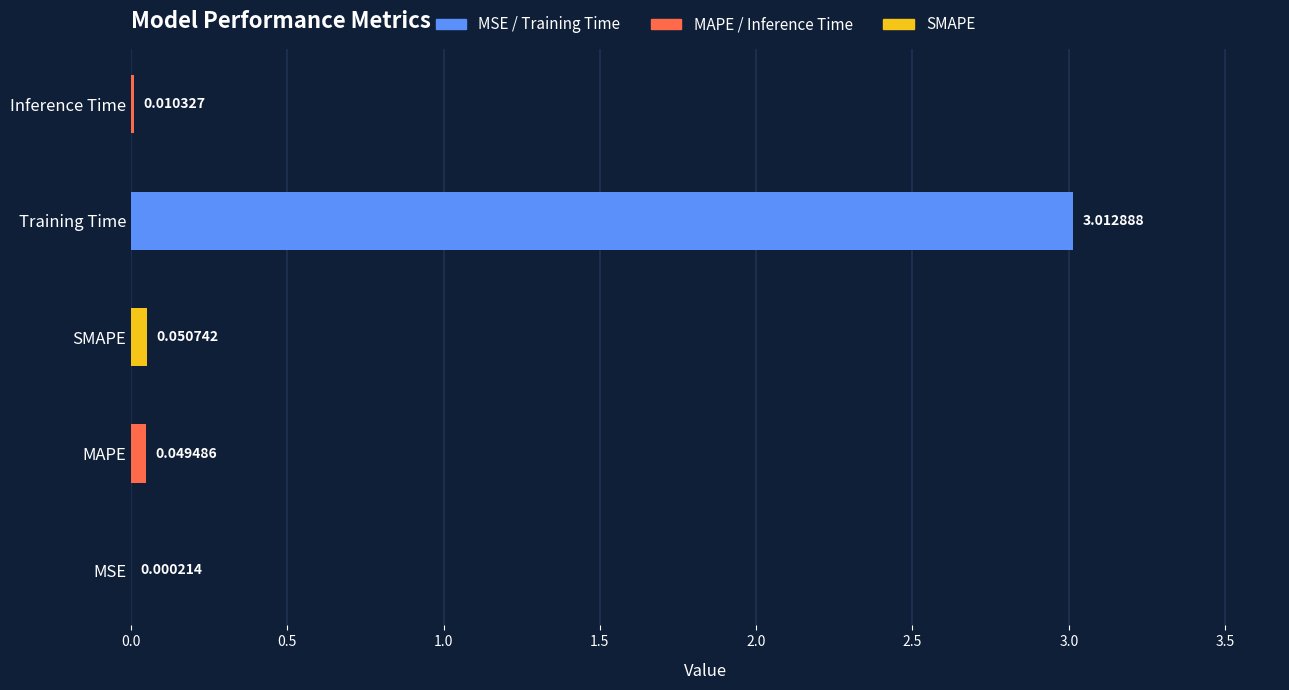

At which label is the value closest to 1?

SMAPE